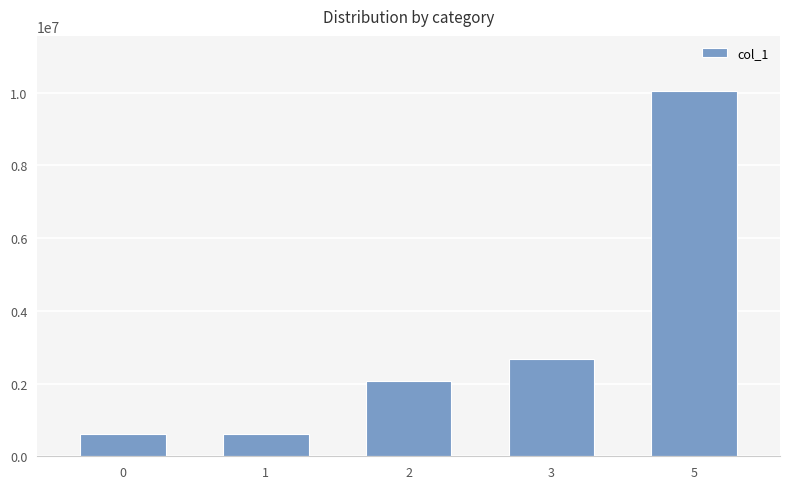

How many series are shown in this chart?

1